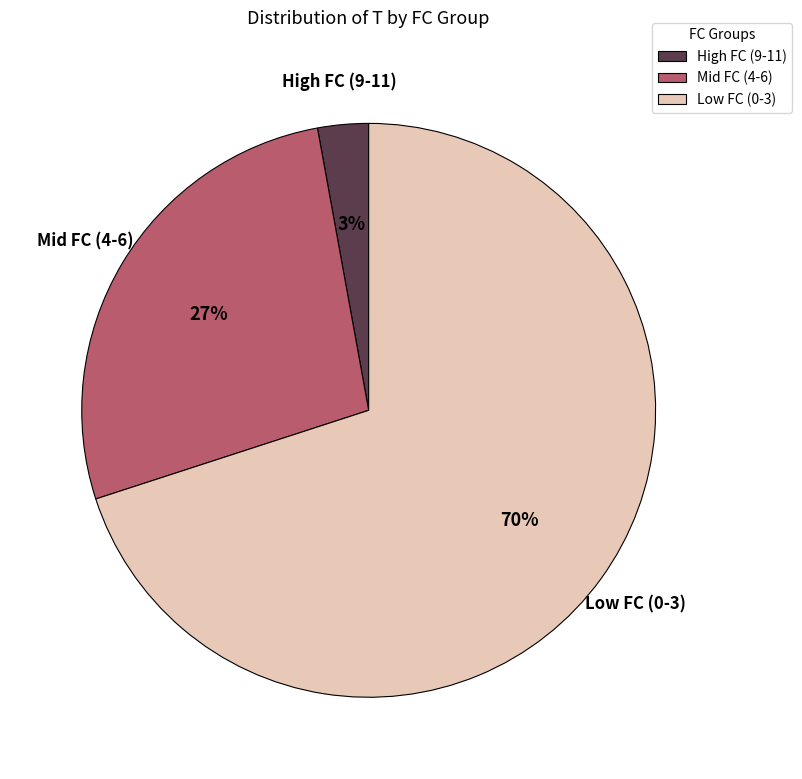

How many slices are in this pie chart?

3